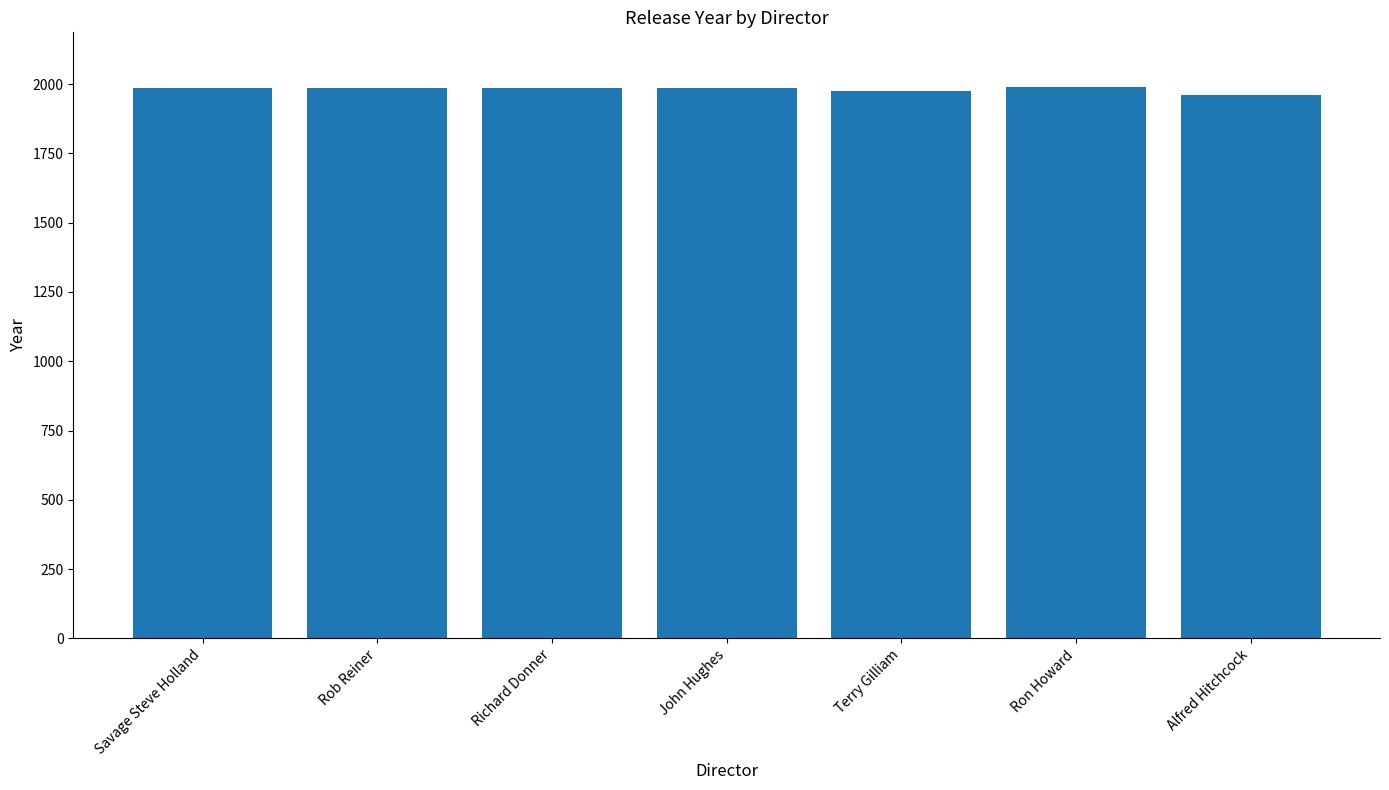

What is the label of the 1st bar from the left?

Savage Steve Holland